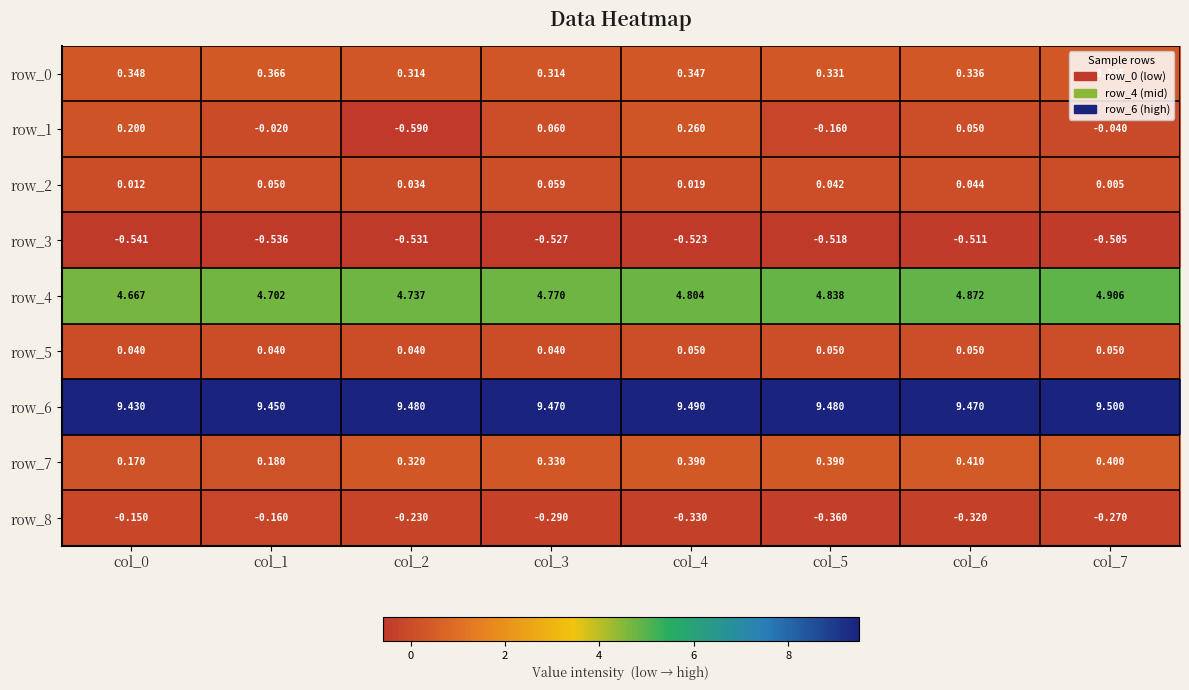

What is the sum of all row_8 values?

-2.1